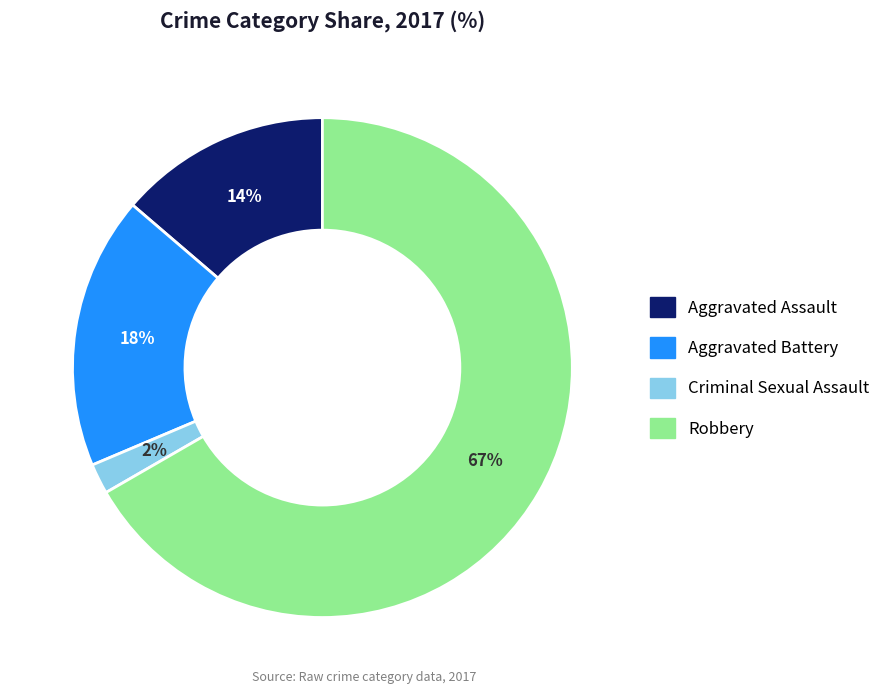

To the nearest percent, what percentage of the pie is Aggravated Assault?

14%